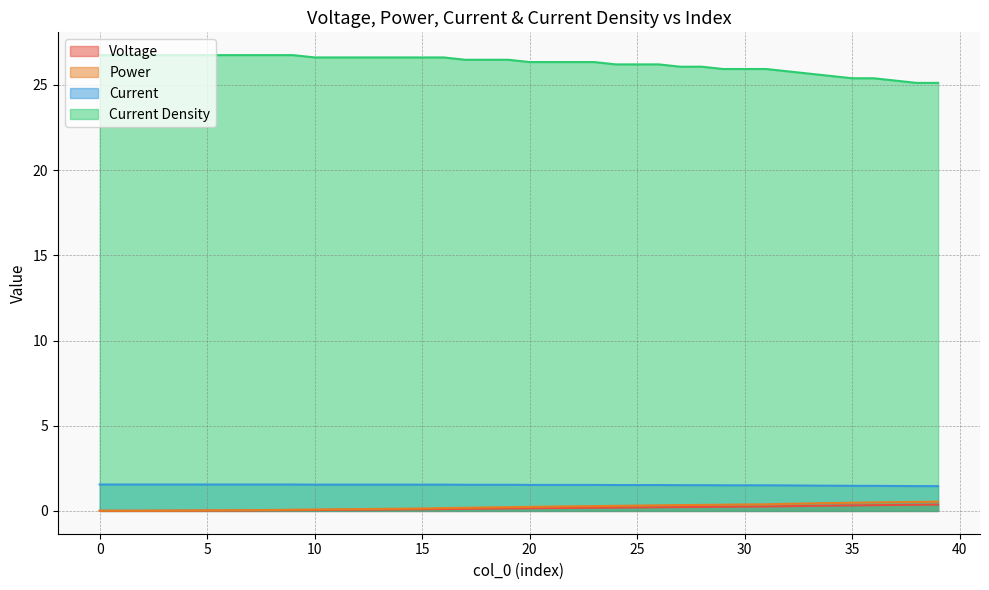

Read the Current Density value at 3.

26.8